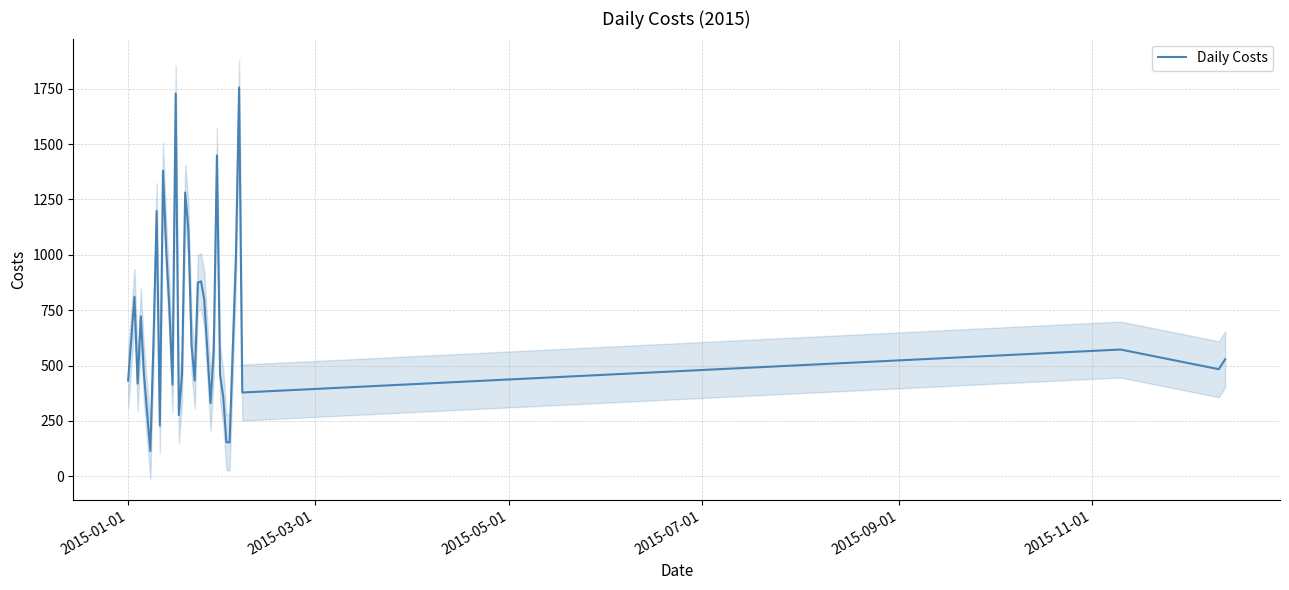

What is the difference between the maximum and minimum values?

1641.2